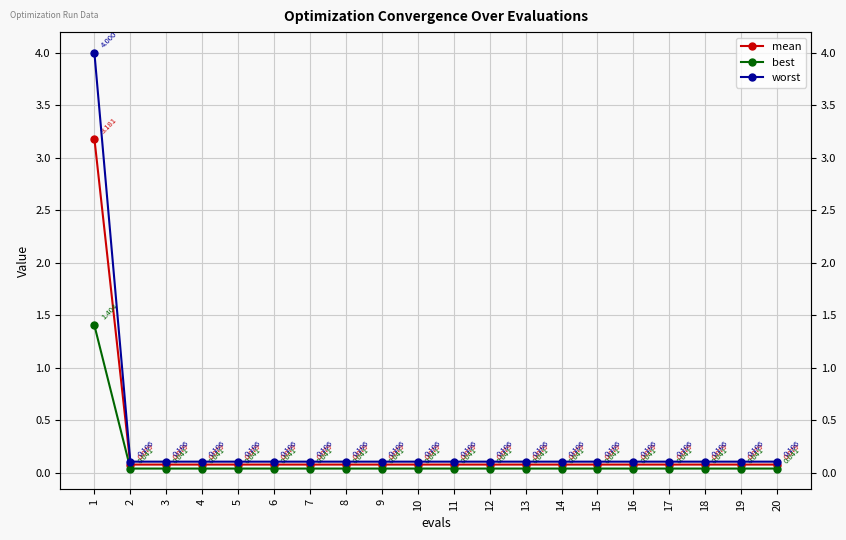

Where is best nearest to the value 0?

2